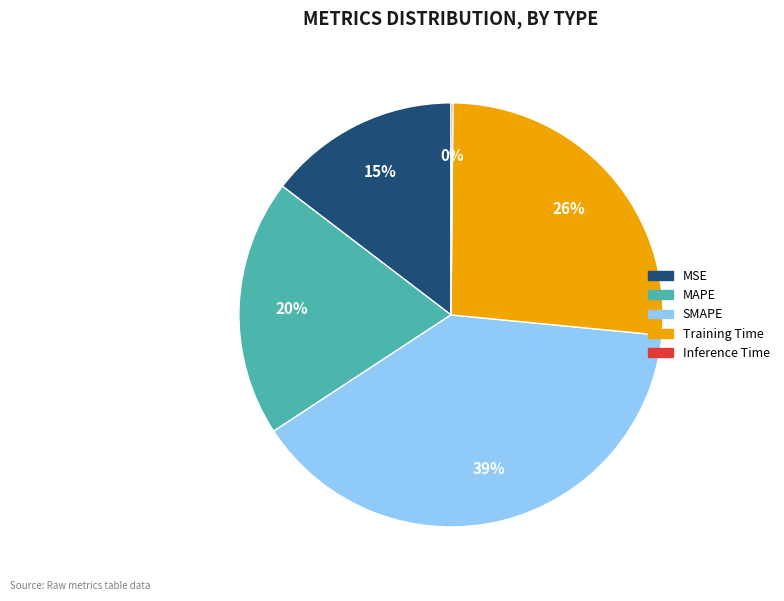

To the nearest percent, what portion does Training Time represent?

26%